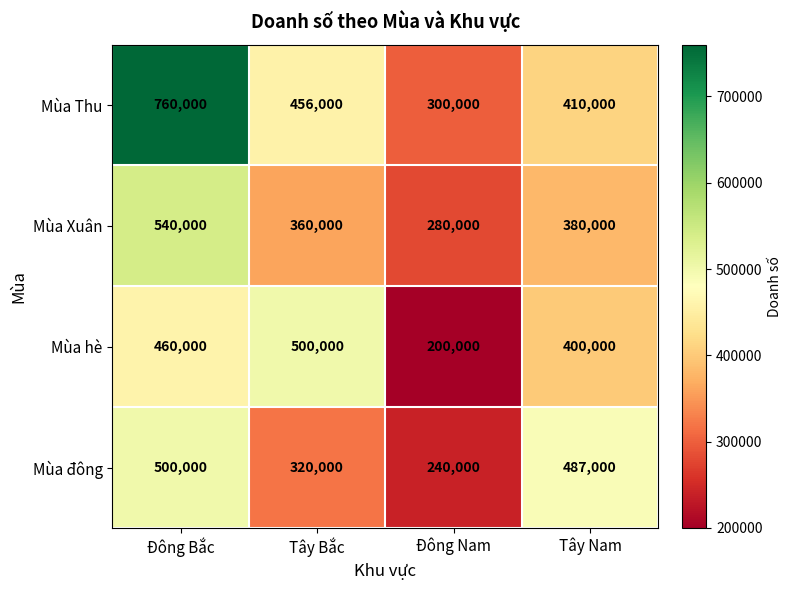

Read the Mùa hè value at Tây Bắc, to the nearest 10.

500000